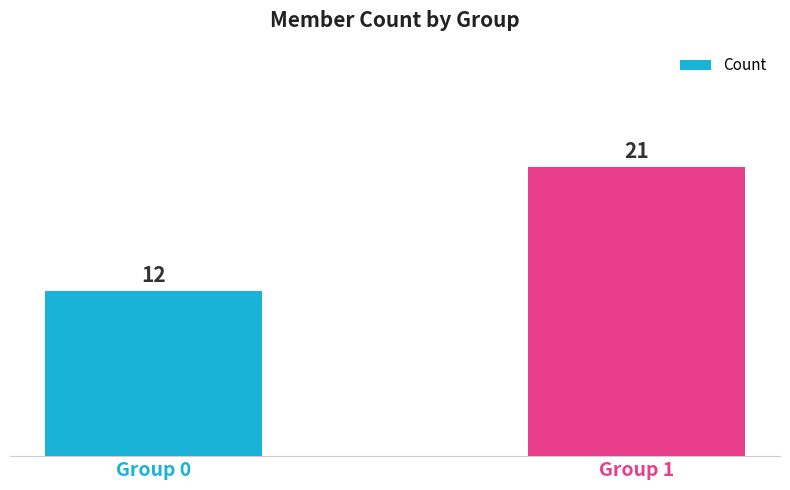

At which label is the value closest to 16?

Group 0